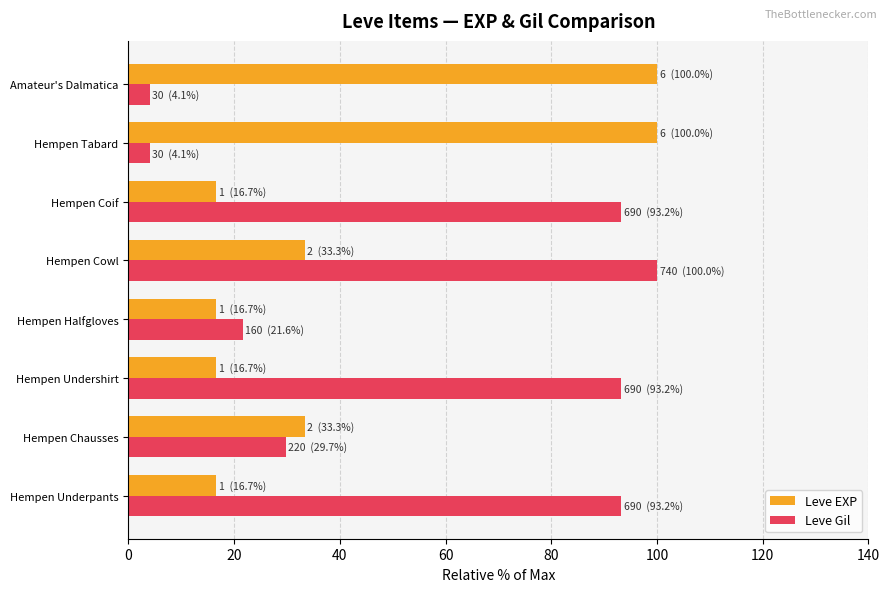

Which category has the highest value in the Leve Gil series?

Hempen Cowl